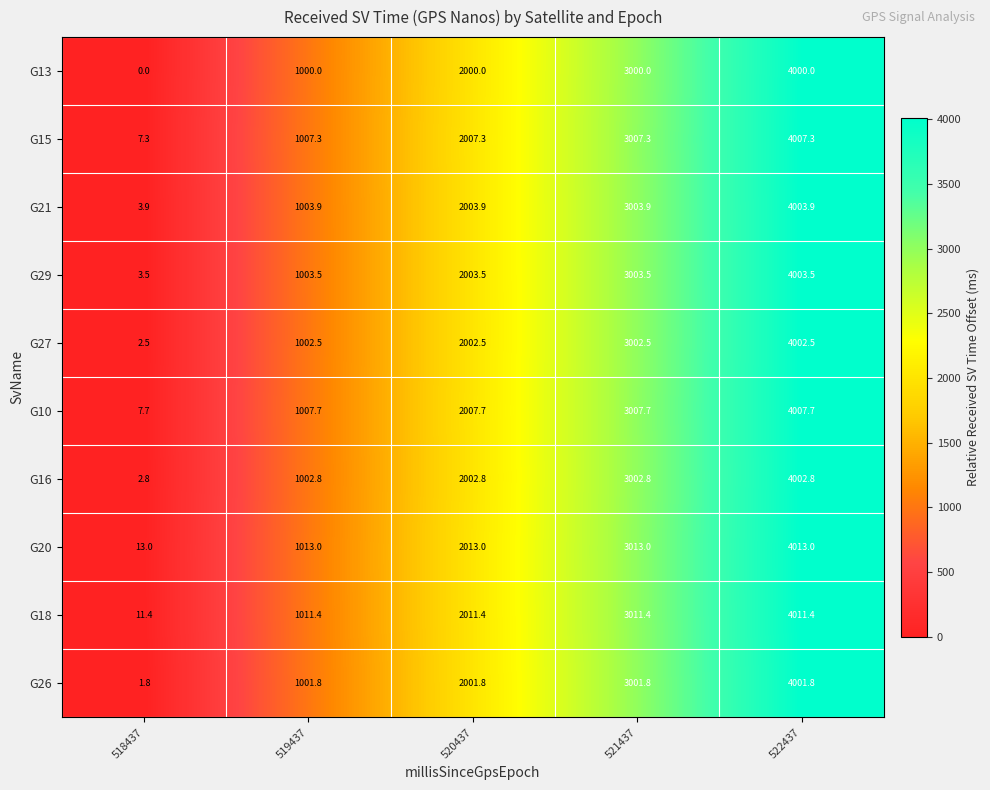

At which category is the sum across all series the highest?

522437